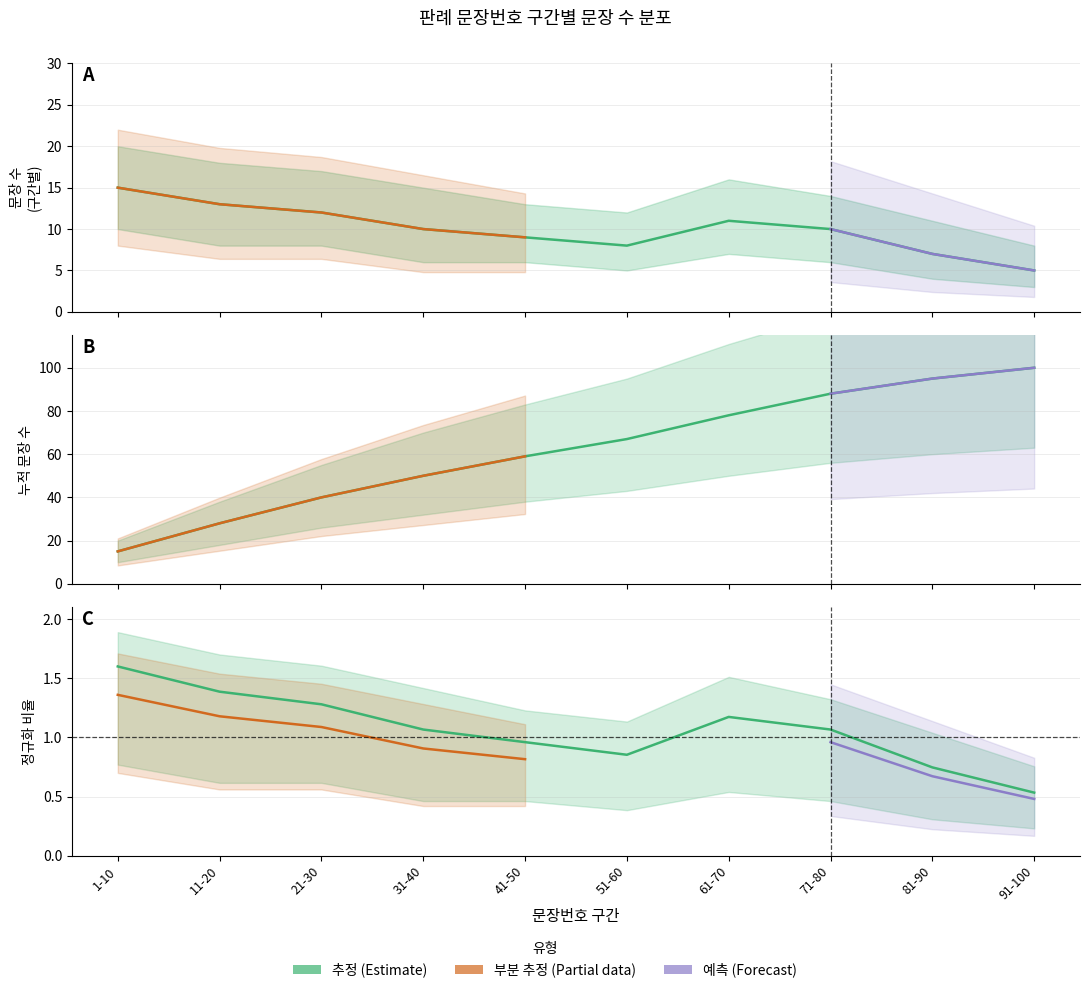

True or false: 판례내용 문장 수 and 하한 (estimate low) cross at least once.

False